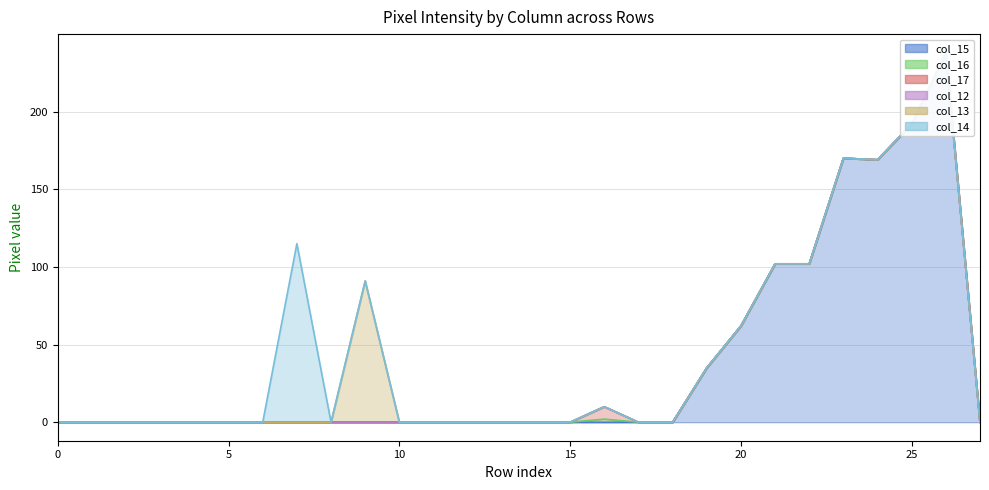

True or false: col_14 and col_13 intersect in this chart.

False